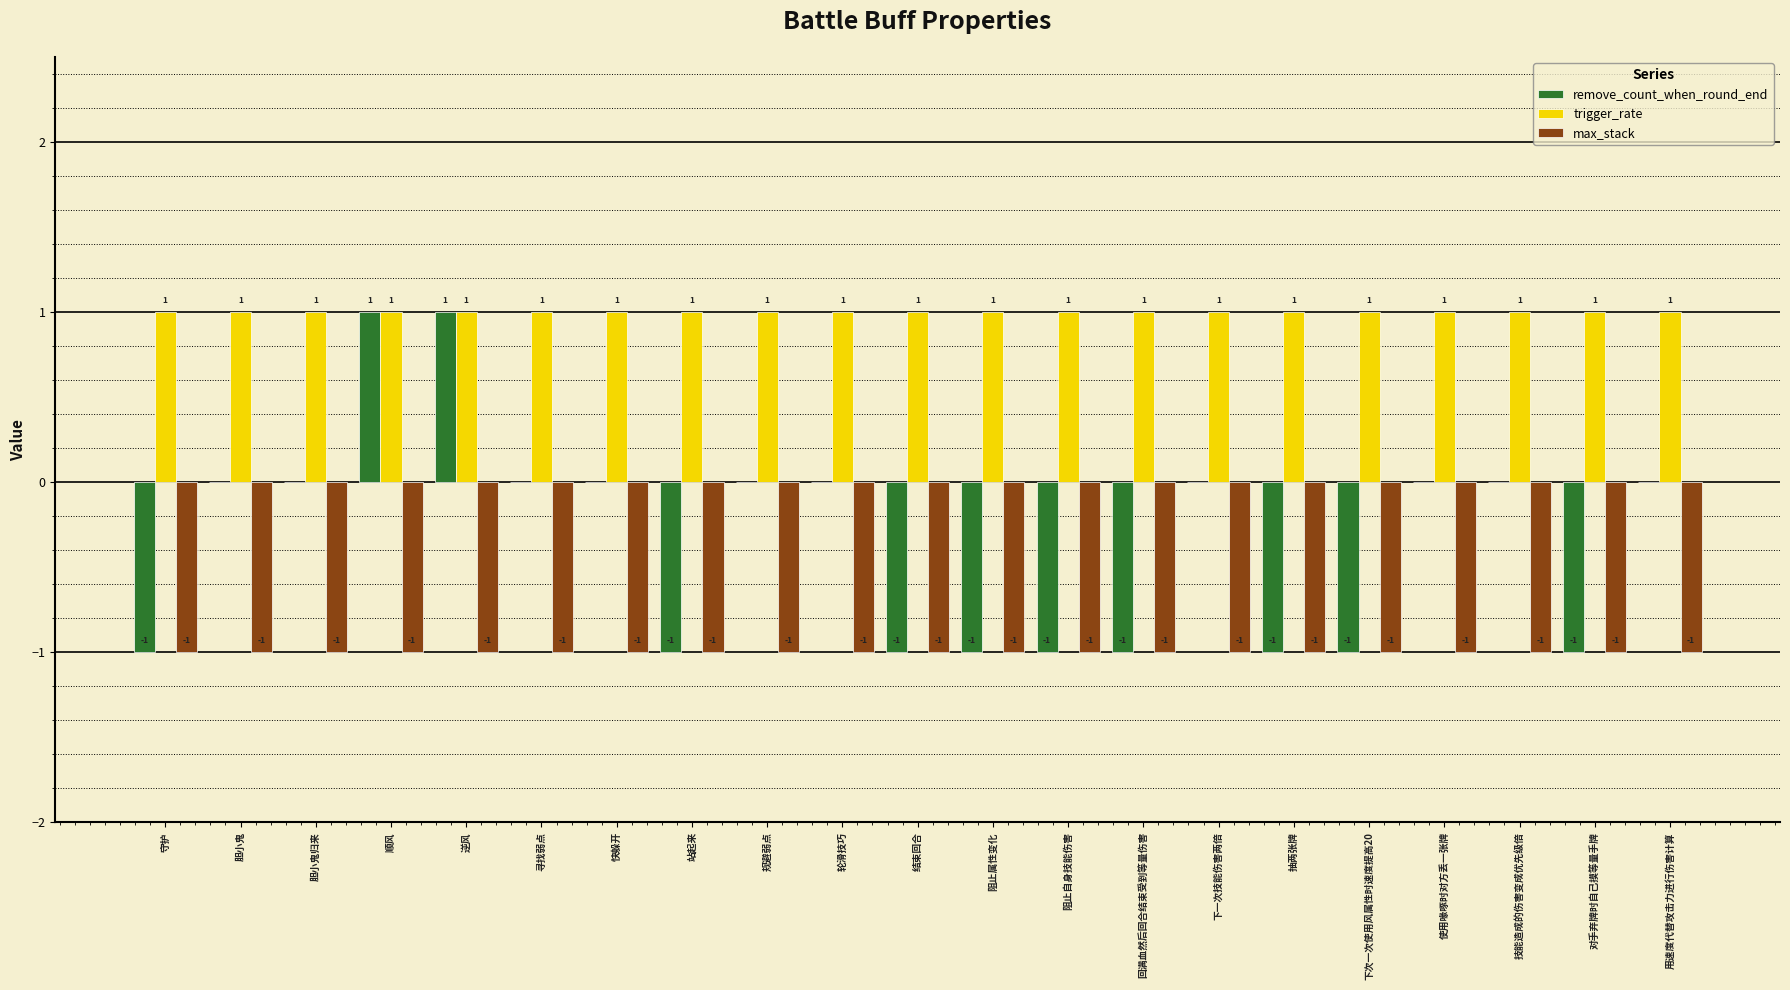

Which series has the largest total across all categories?

trigger_rate